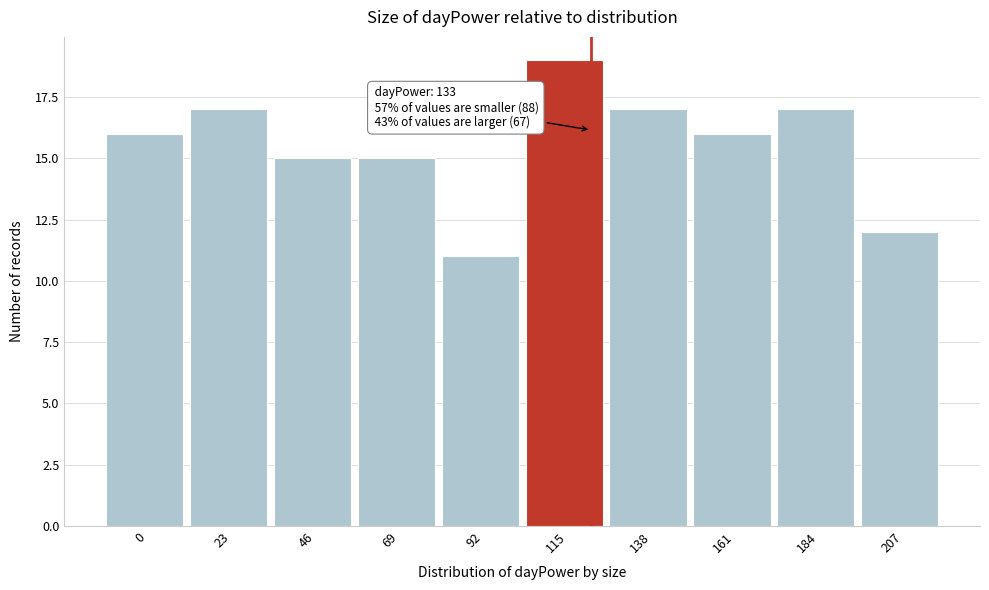

Reading left to right, transcribe all the data shown in this chart.

16	17	15	15	11	19	17	16	17	12